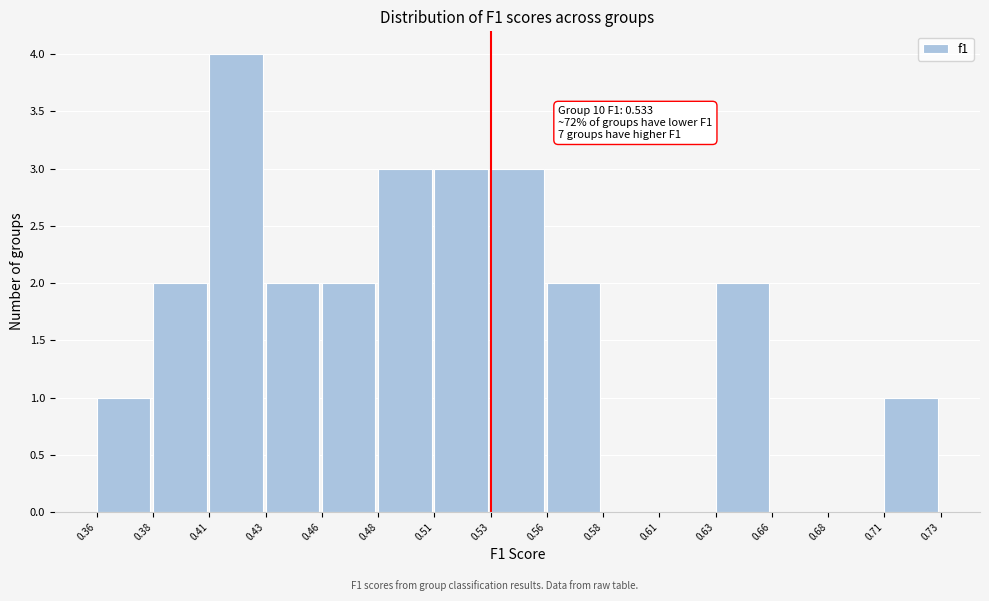

Over which range of the x-axis is the bar tallest?

0.41 to 0.43